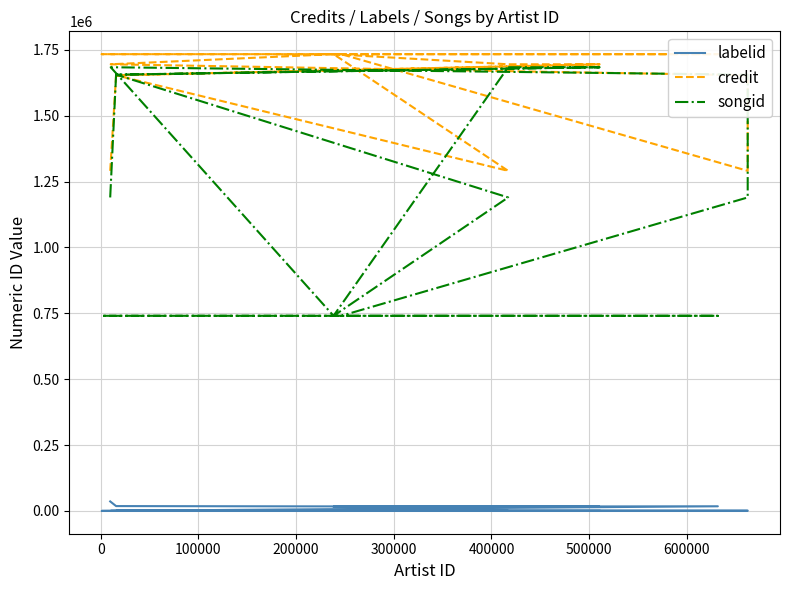

True or false: songid and labelid intersect in this chart.

False